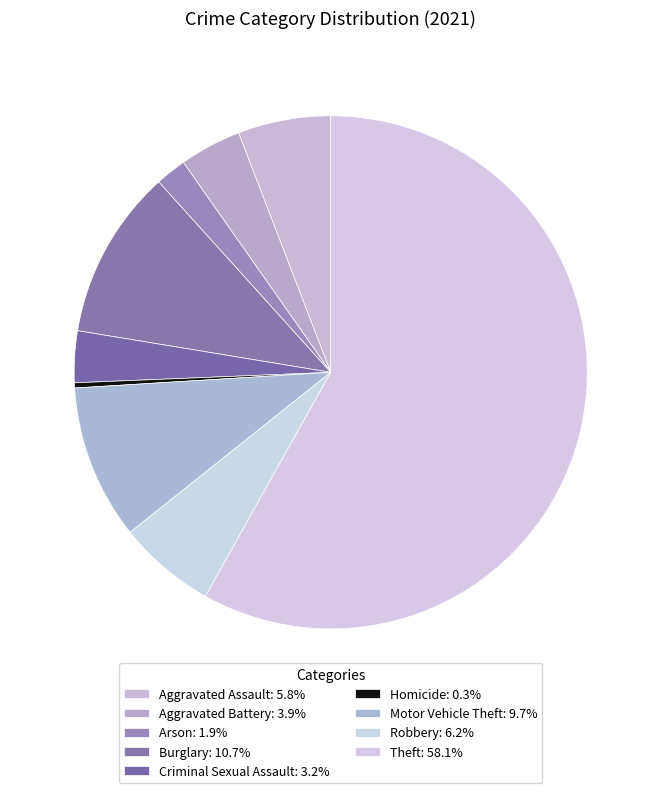

True or false: Robbery accounts for 6% of the total.

True